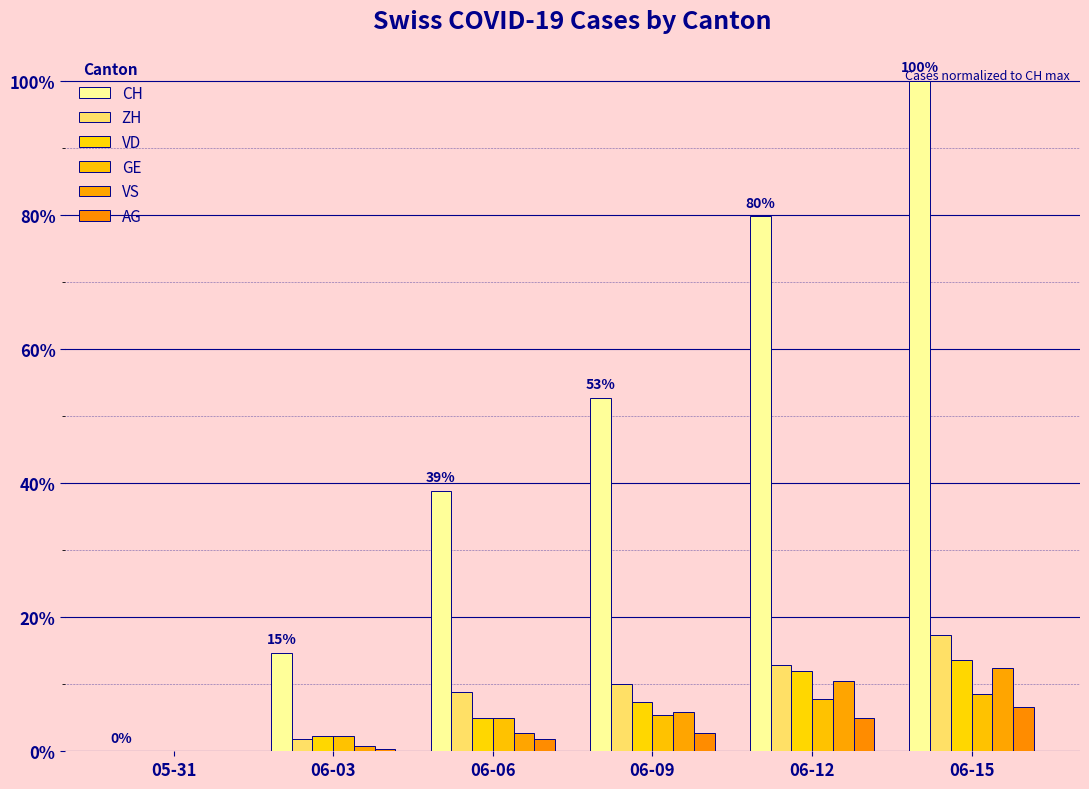

What is the difference between the CH values at 06-12 and 06-15?

20.2